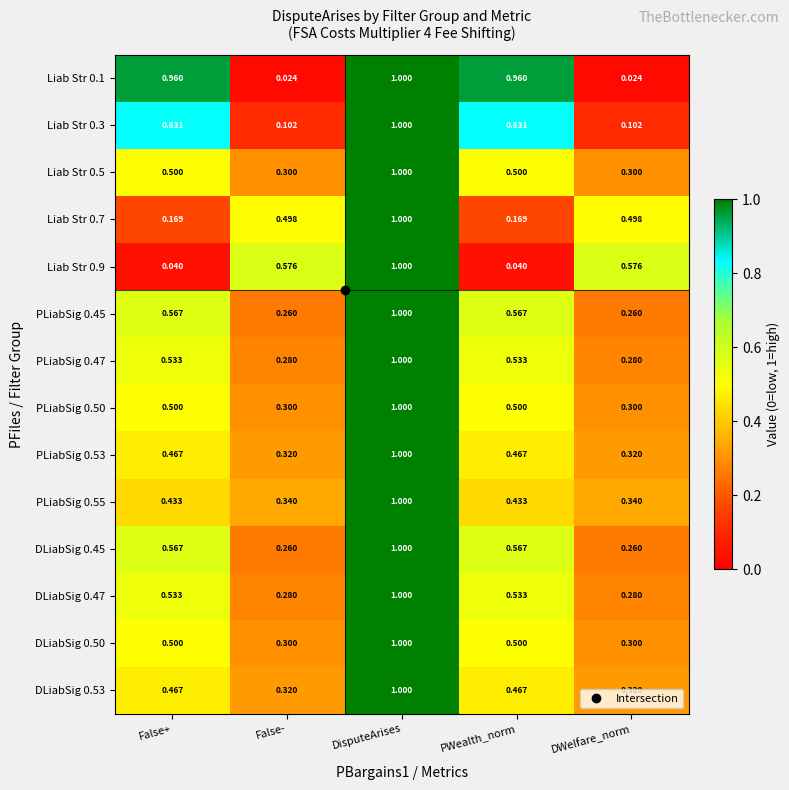

Which series changed the most between False+ and DisputeArises?

Liab Str 0.9